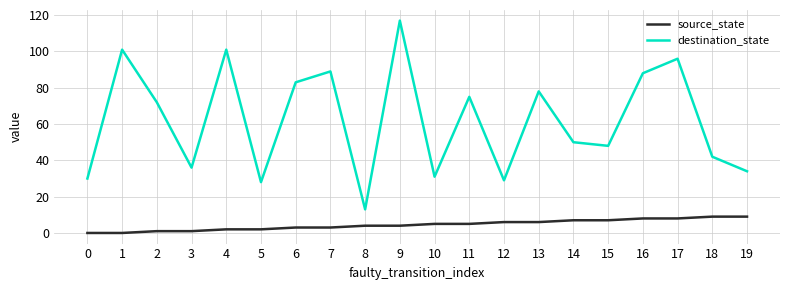

Which series has the largest total across all categories?

destination_state